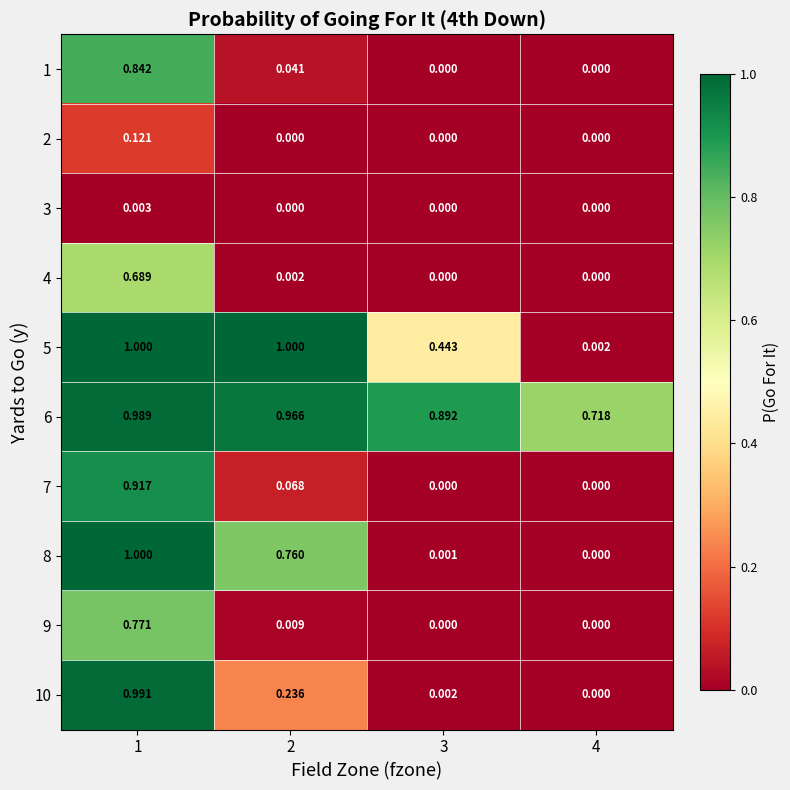

Reading left to right, extract all data points from this chart.

1: 1=0.8	2=0.0	3=0.0	4=0.0
2: 1=0.1	2=0.0	3=0.0	4=0.0
3: 1=0.0	2=0.0	3=0.0	4=0.0
4: 1=0.7	2=0.0	3=0.0	4=0.0
5: 1=1.0	2=1.0	3=0.4	4=0.0
6: 1=1.0	2=1.0	3=0.9	4=0.7
7: 1=0.9	2=0.1	3=0.0	4=0.0
8: 1=1.0	2=0.8	3=0.0	4=0.0
9: 1=0.8	2=0.0	3=0.0	4=0.0
10: 1=1.0	2=0.2	3=0.0	4=0.0